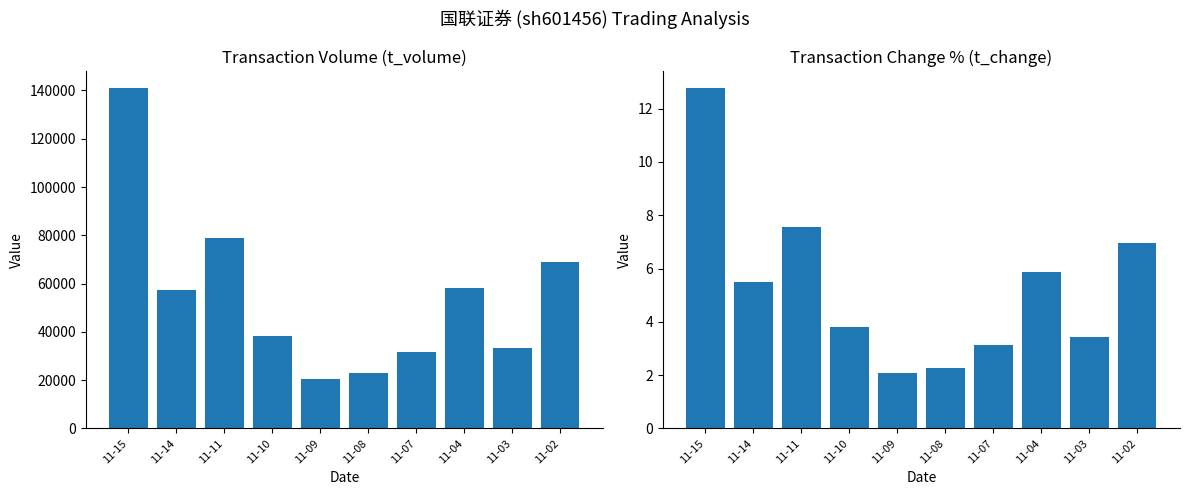

Between 11-10 and 11-04, which is larger?

11-04